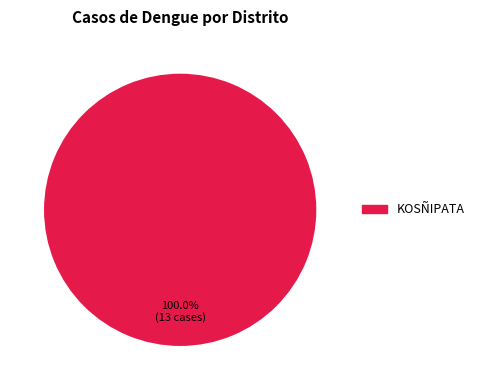

Is there a majority slice in this chart?

Yes